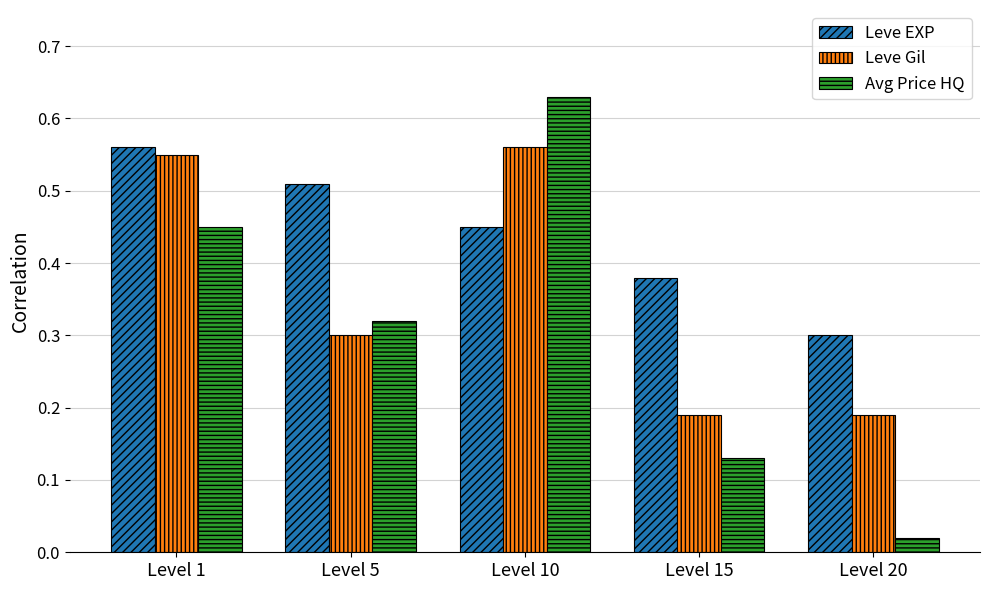

What is the total value across all series at Level 10?

1.6